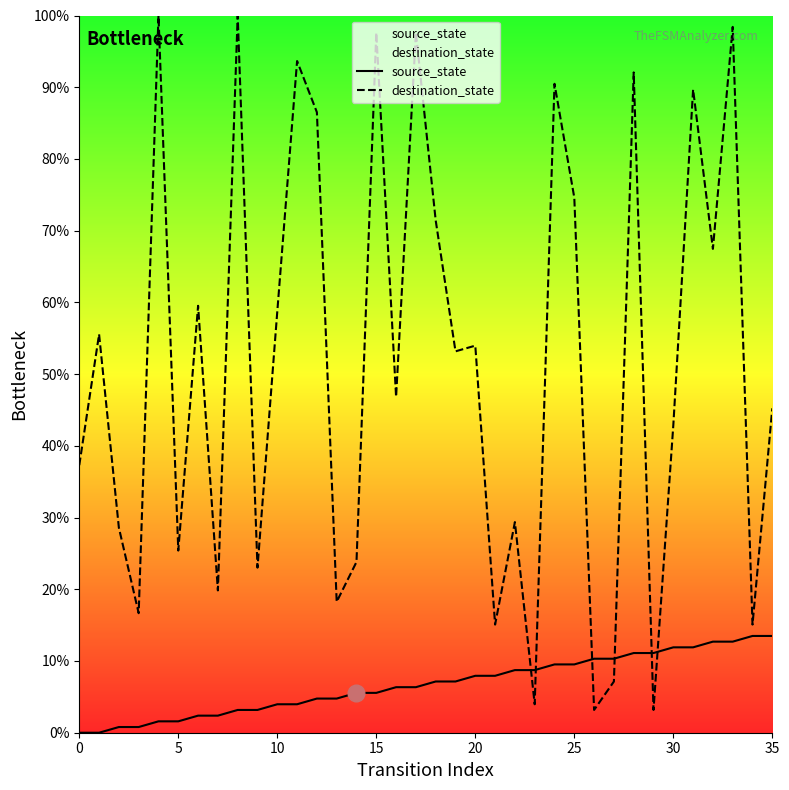

Reading right to left, what are all the values shown in this chart?

source_state: 13.5	13.5	12.7	12.7	11.9	11.9	11.1	11.1	10.3	10.3	9.5	9.5	8.7	8.7	7.9	7.9	7.1	7.1	6.3	6.3	5.6	5.6	4.8	4.8	4.0	4.0	3.2	3.2	2.4	2.4	1.6	1.6	0.8	0.8	0.0	0.0
destination_state: 45.2	15.1	98.4	67.5	89.7	42.9	3.2	92.1	7.1	3.2	74.6	90.5	4.0	29.4	15.1	54.0	53.2	71.4	97.6	46.8	97.6	23.8	18.3	86.5	93.7	58.7	23.0	100.0	19.8	59.5	25.4	100.0	16.7	28.6	55.6	37.3